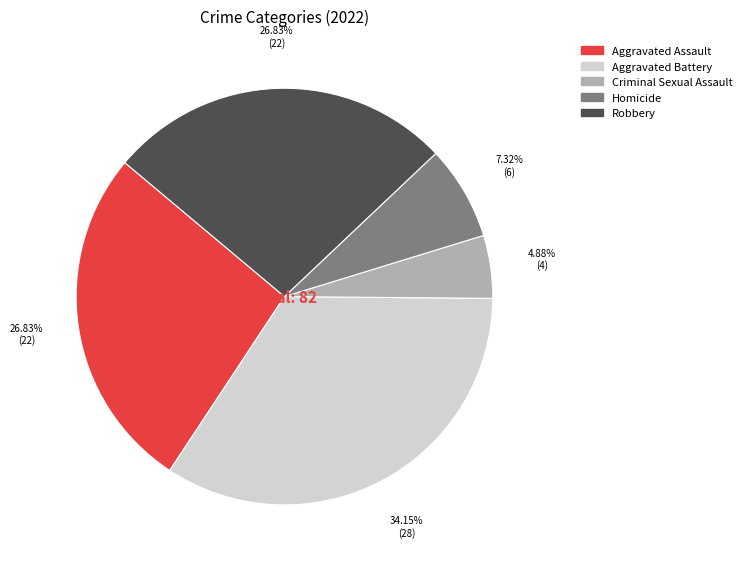

Count the number of slices in the pie.

5